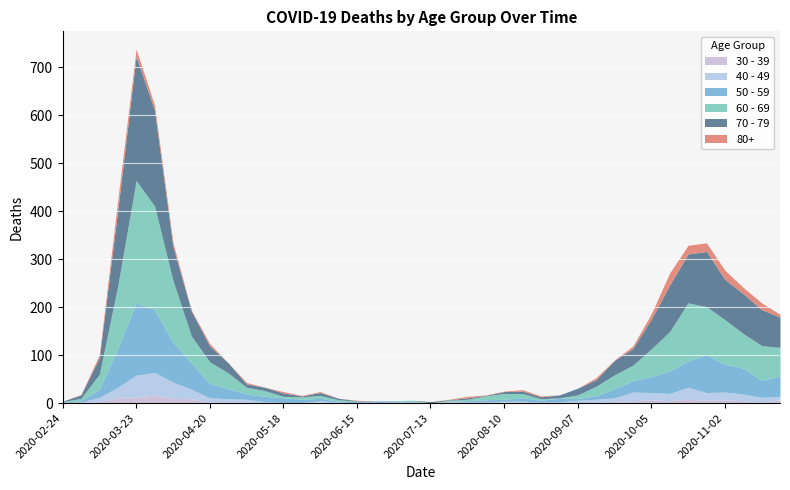

What is the sum of the 80+ values at 2020-06-29 and 2020-03-30?

11